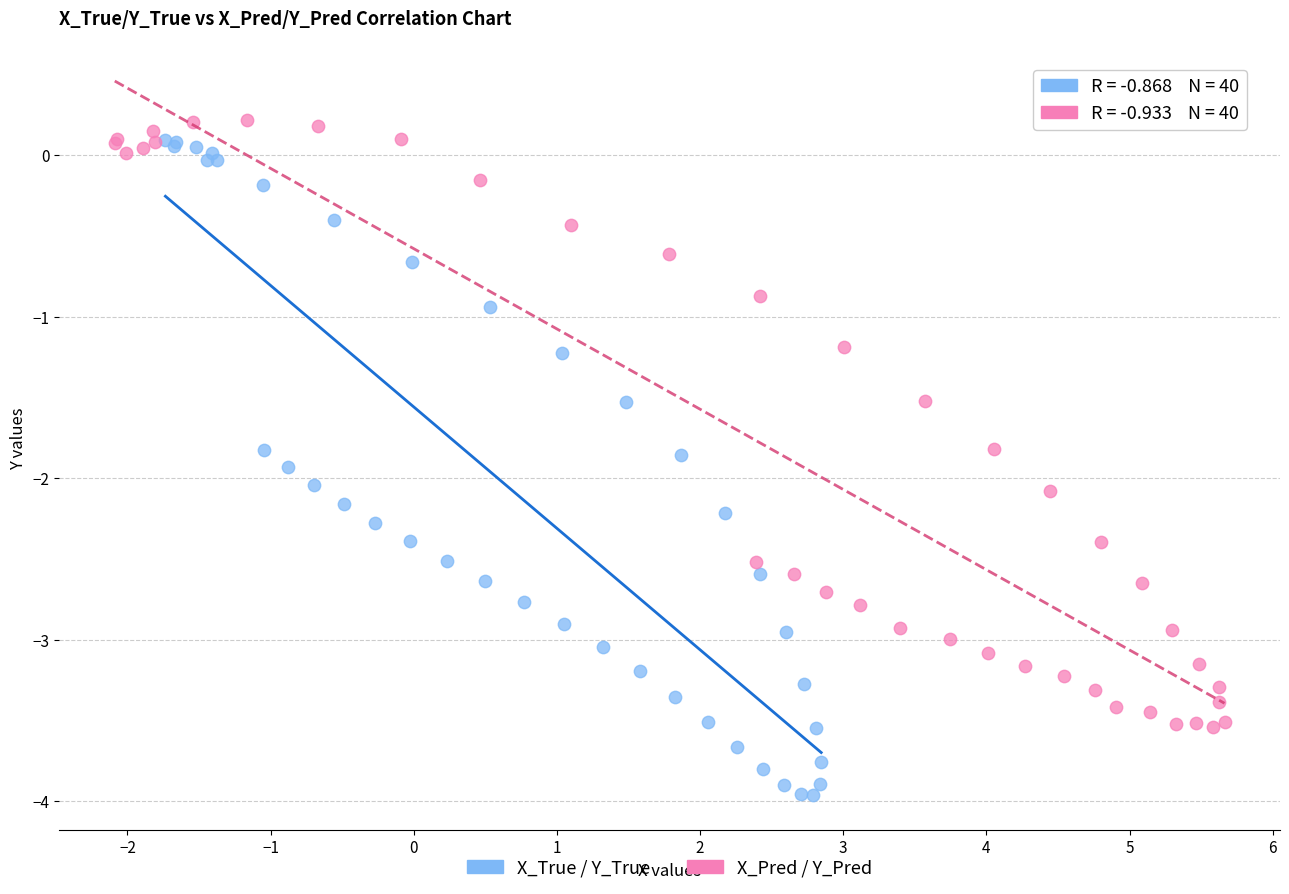

Which series reaches the minimum Y coordinate?

X_True / Y_True